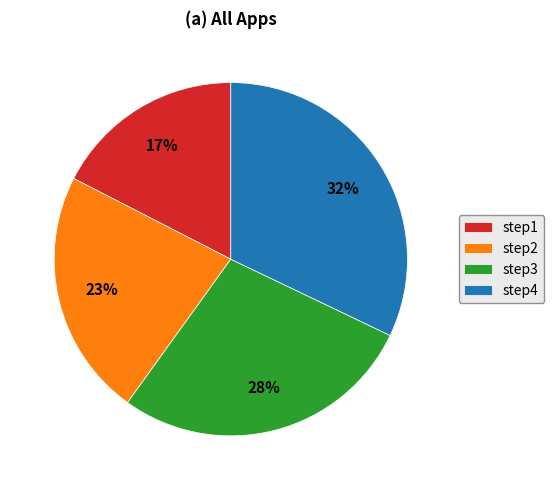

Which slice is the smallest?

step1